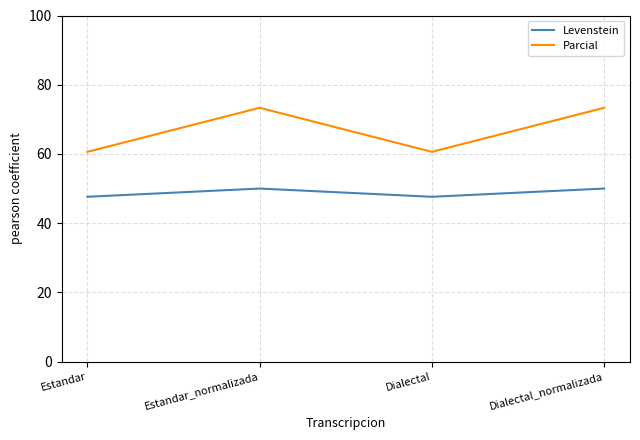

Reading right to left, transcribe all the data shown in this chart.

Levenstein: Dialectal_normalizada=50.0	Dialectal=47.6	Estandar_normalizada=50.0	Estandar=47.6
Parcial: Dialectal_normalizada=73.3	Dialectal=60.6	Estandar_normalizada=73.3	Estandar=60.6